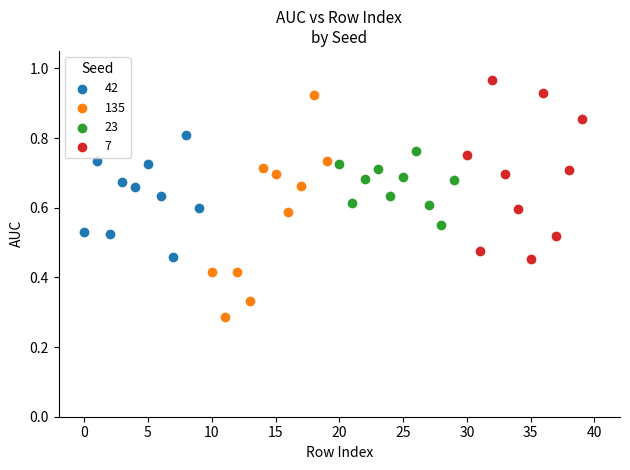

Which series contains the highest Y value?

7